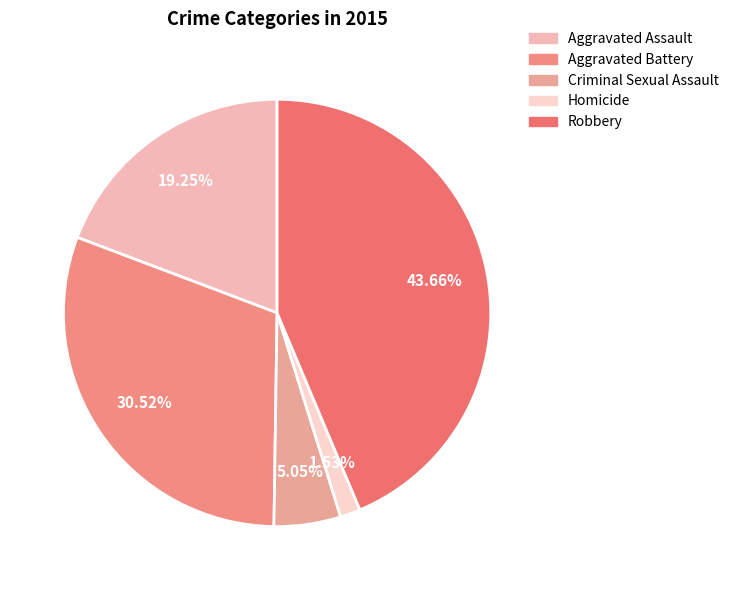

How many segments does this pie chart have?

5